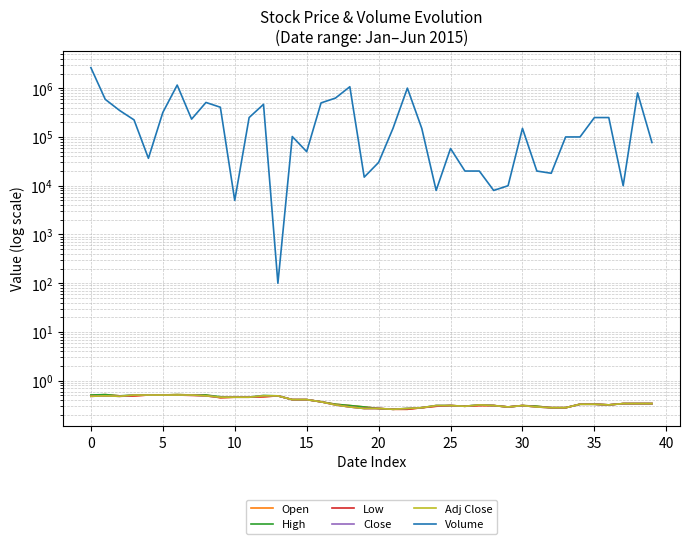

How many interior local peaks does the Close series have?

3